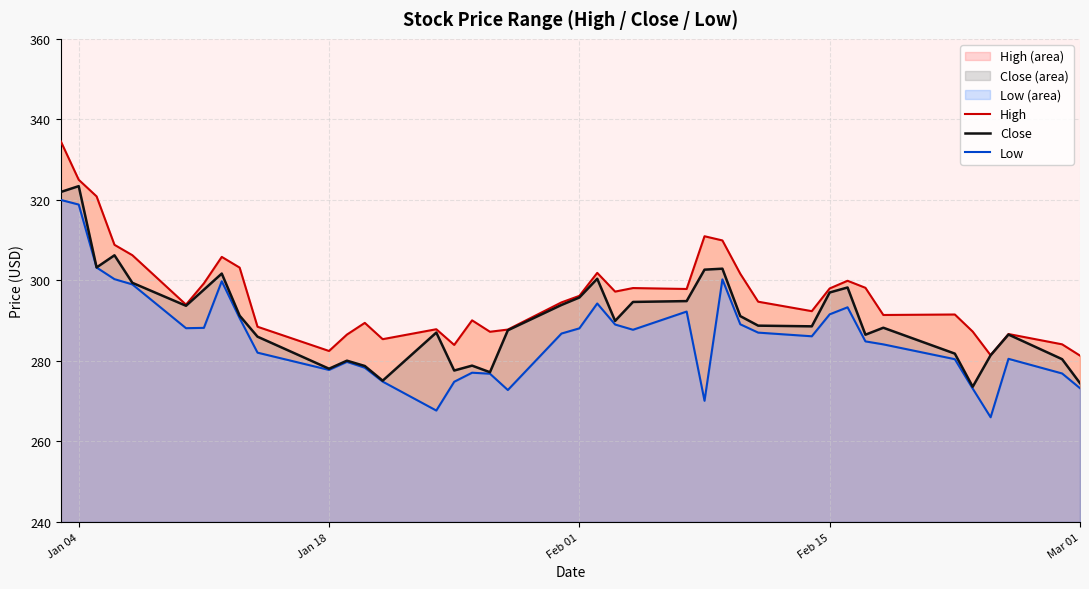

What is the minimum value for Close?

273.6